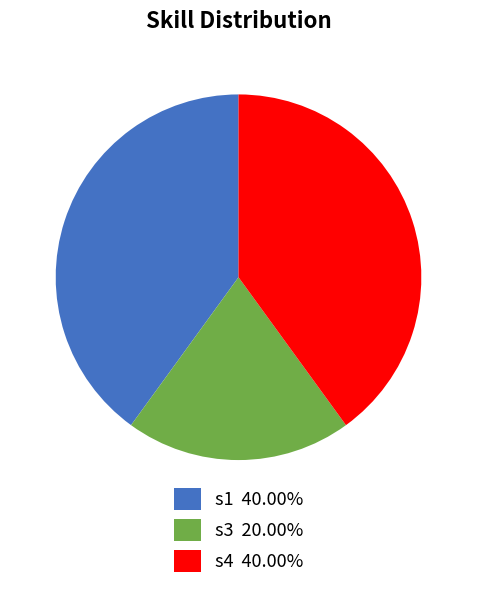

Is there any slice that represents more than half of the pie?

No